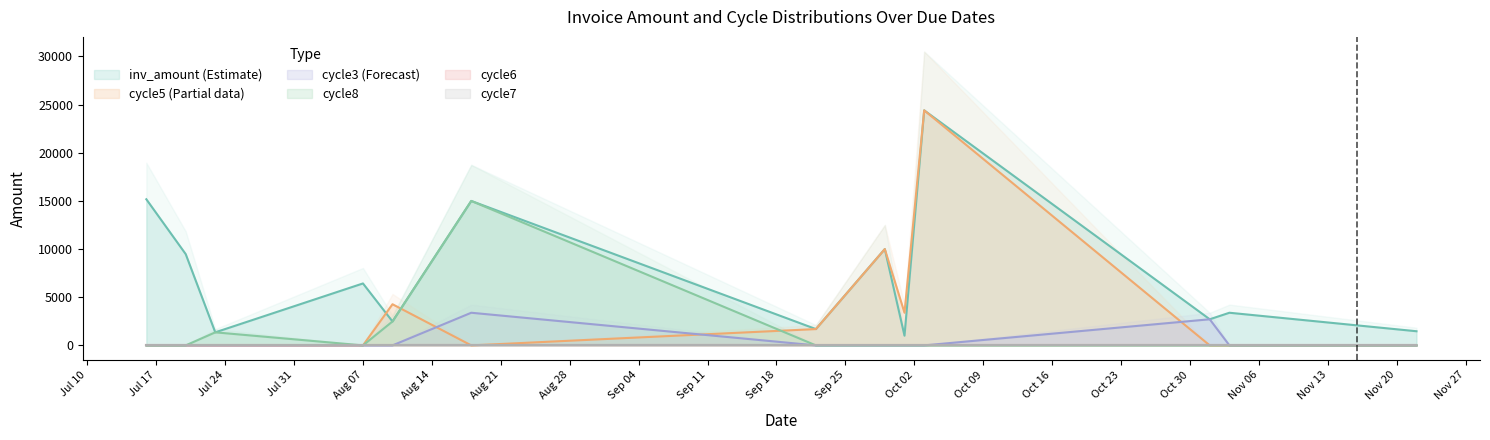

True or false: inv_amount has more than 0 points higher than both neighbors.

True